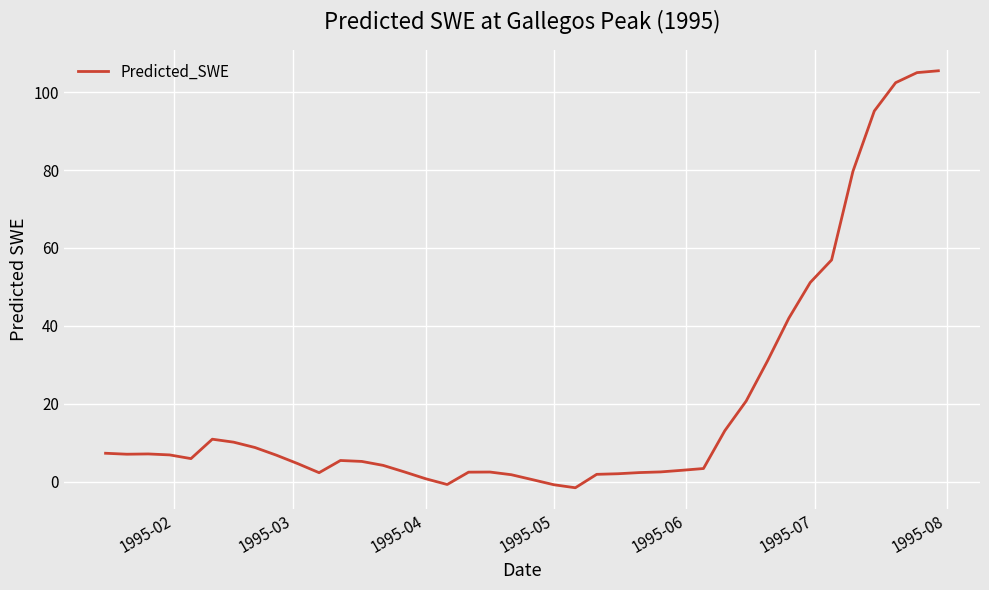

What is the difference between the maximum and minimum values?

107.1